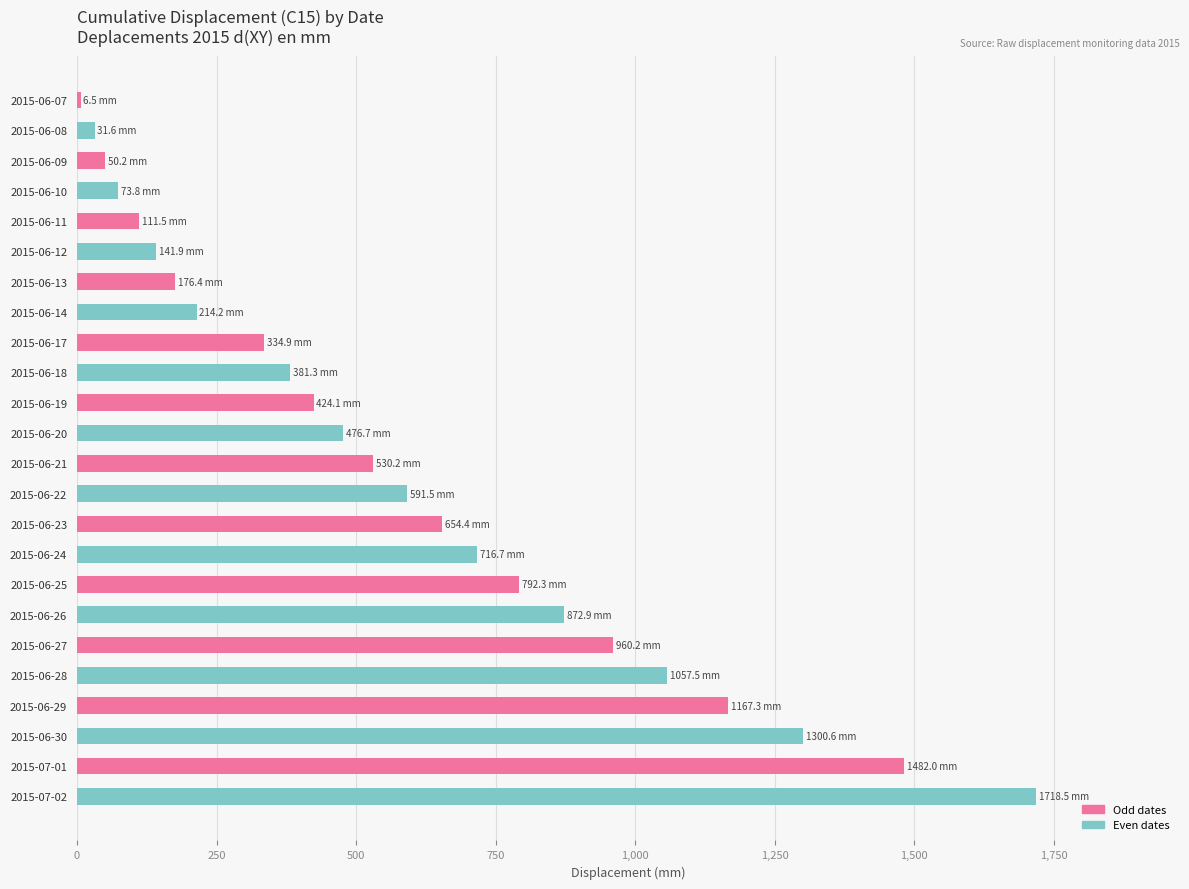

Where is the data nearest to the value 862?

2015-06-26